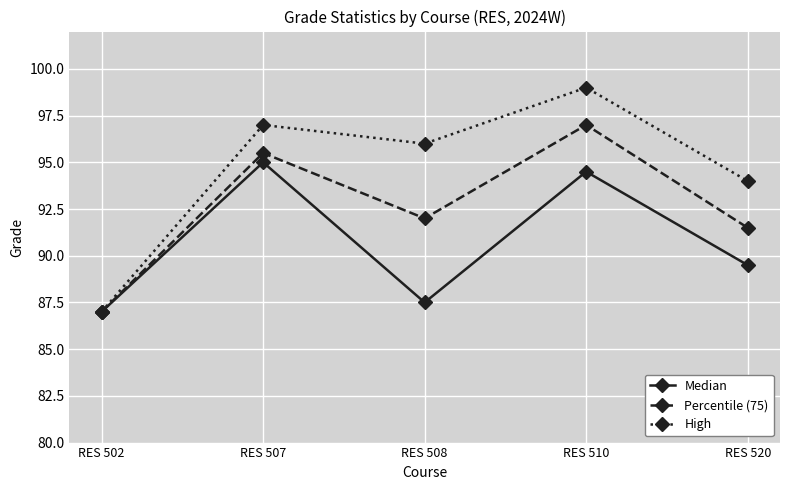

Reading left to right, list all the values displayed in this chart.

Median: 87.0	95.0	87.5	94.5	89.5
Percentile (75): 87.0	95.5	92.0	97.0	91.5
High: 87.0	97.0	96.0	99.0	94.0